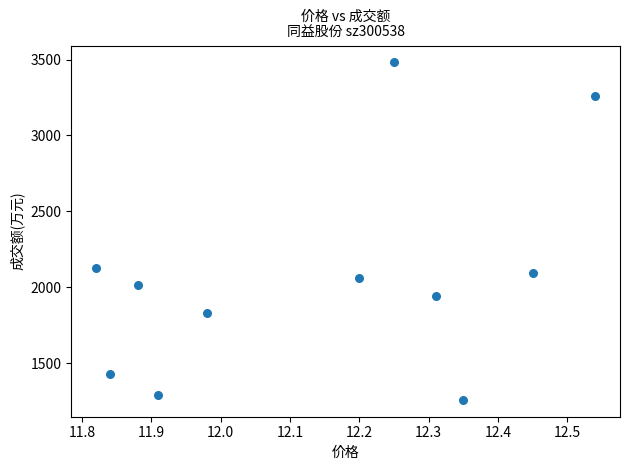

What Y value in the scatter plot is closest to 2370?

2127